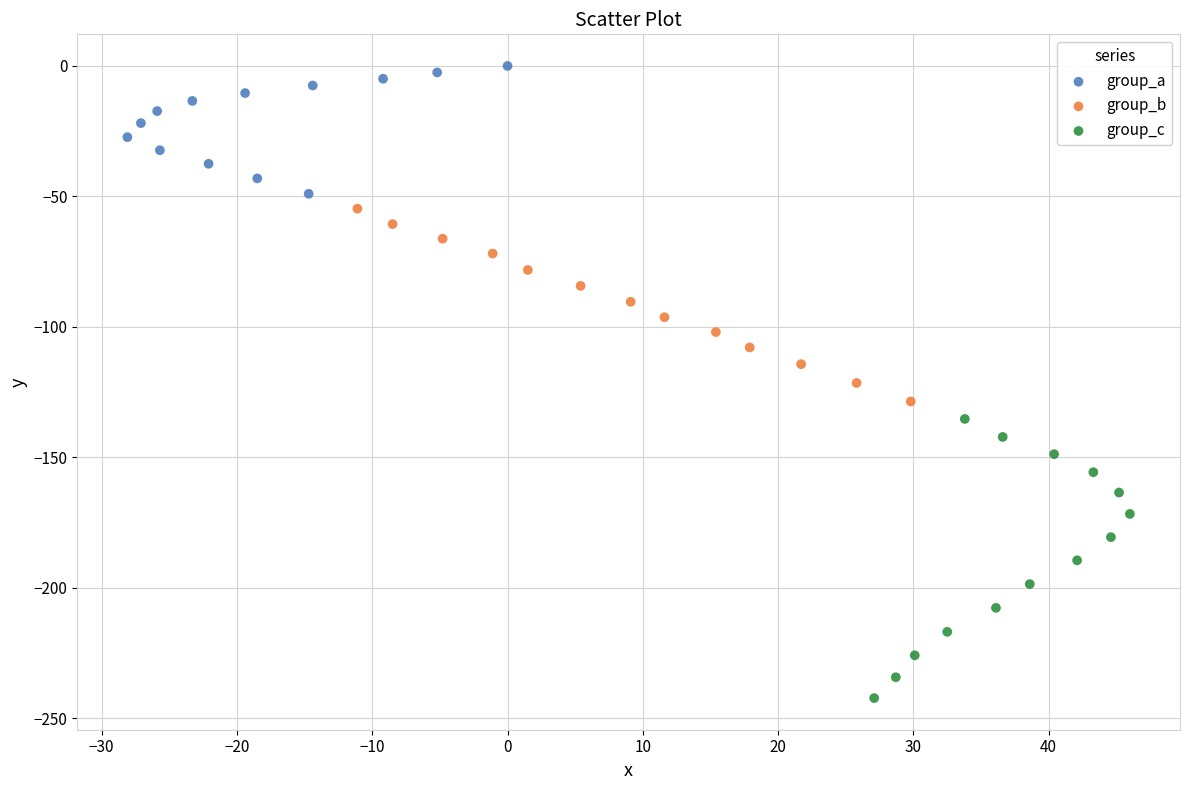

Which series contains the lowest Y value?

group_c